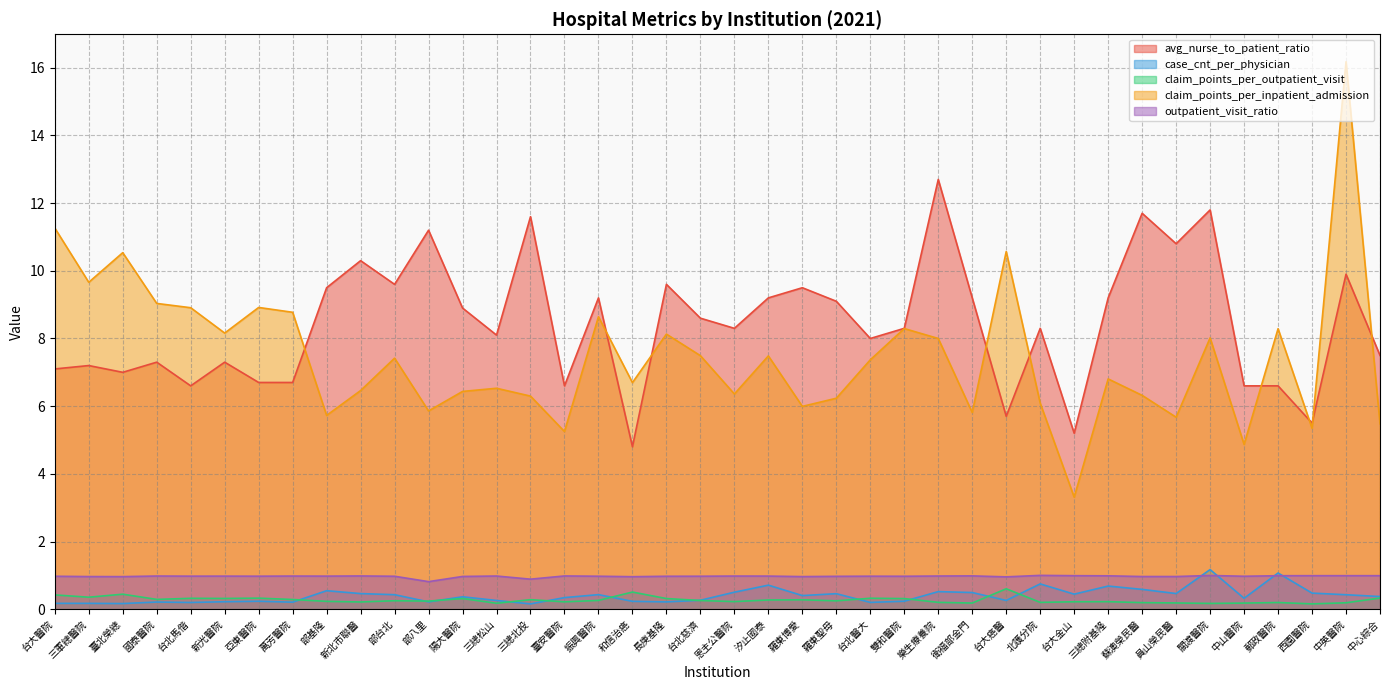

True or false: claim_points_per_inpatient_admission has more than 2 points higher than both neighbors.

True